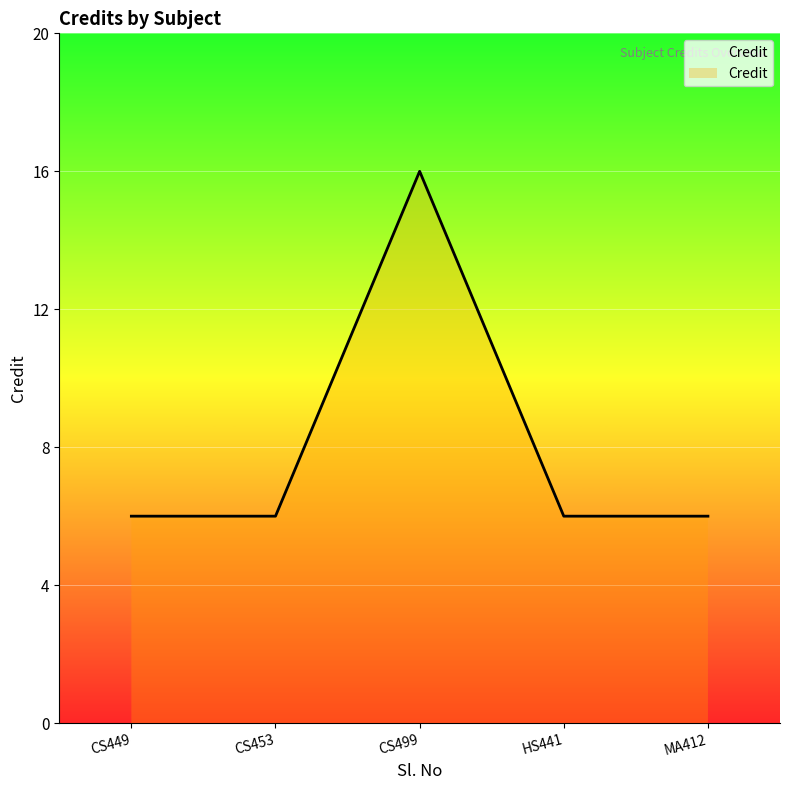

What is the difference between the maximum and minimum values?

10